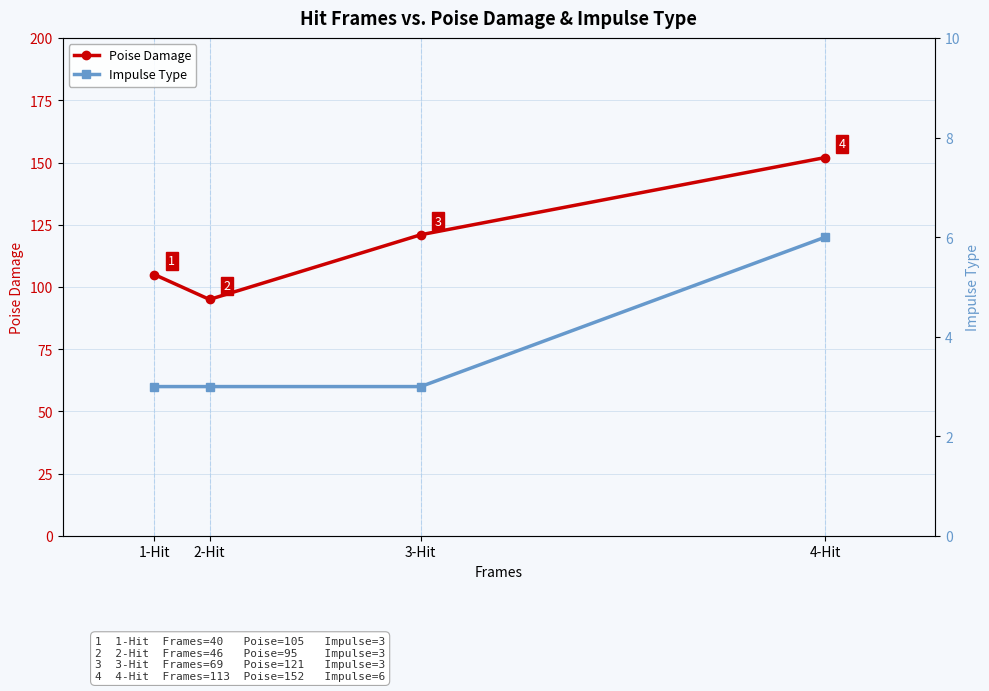

How many interior local valleys does the Poise Damage series have?

1